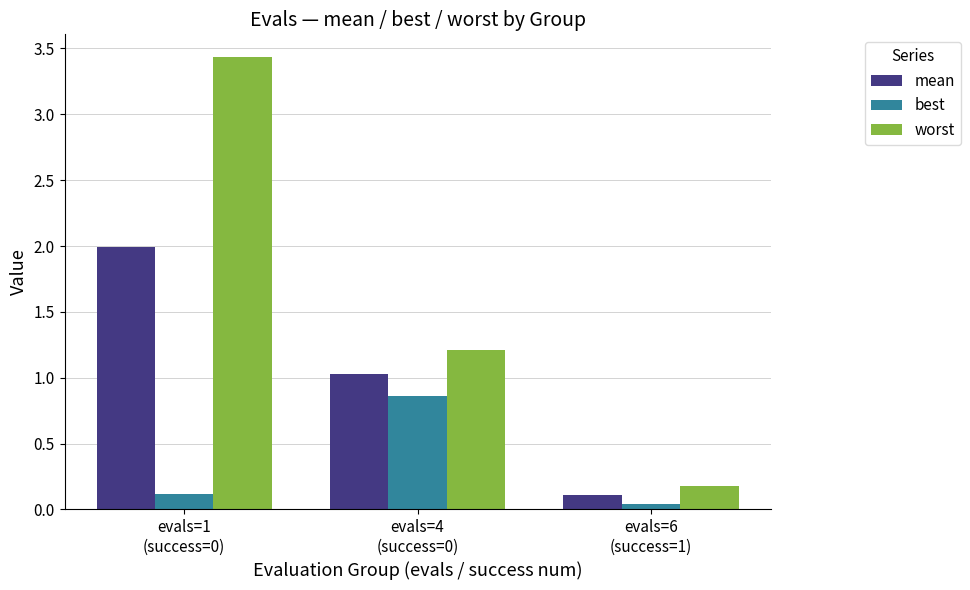

At how many categories does at least one series exceed 2?

1